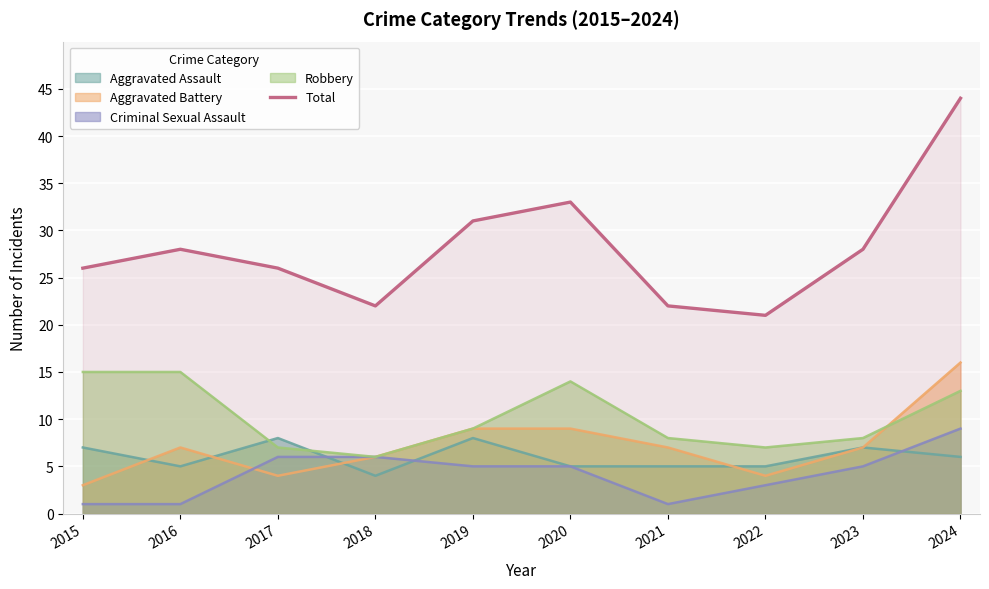

List the labels in order of value, smallest first.

2022, 2018, 2021, 2015, 2017, 2016, 2023, 2019, 2020, 2024